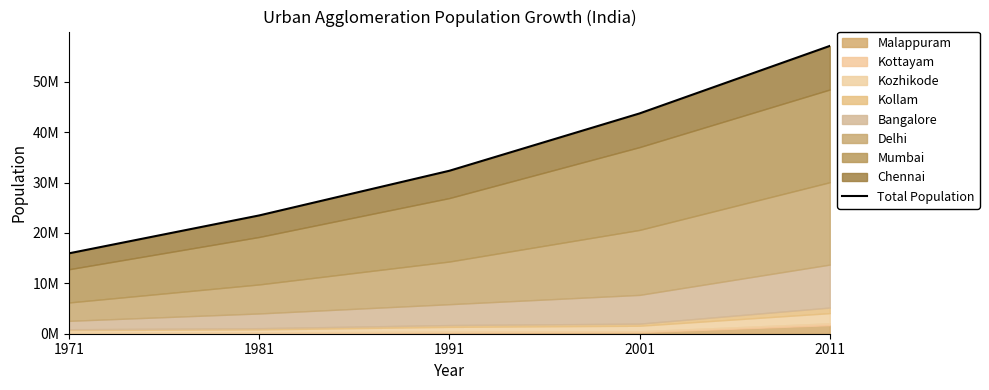

True or false: the data shows 15955526 at 1971.

True